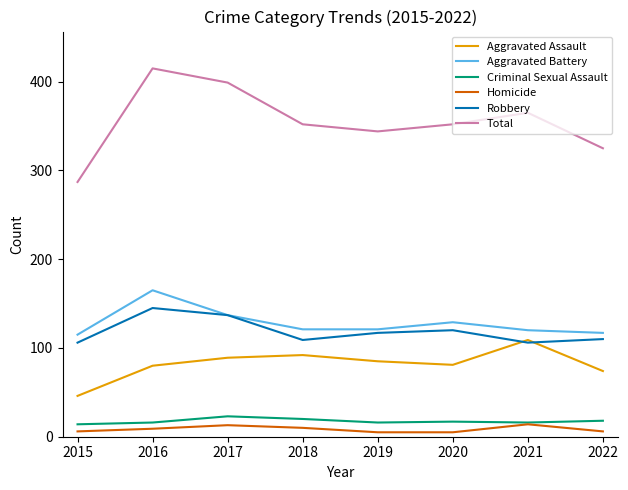

Is it true that Total equals 140 at 2022?

False